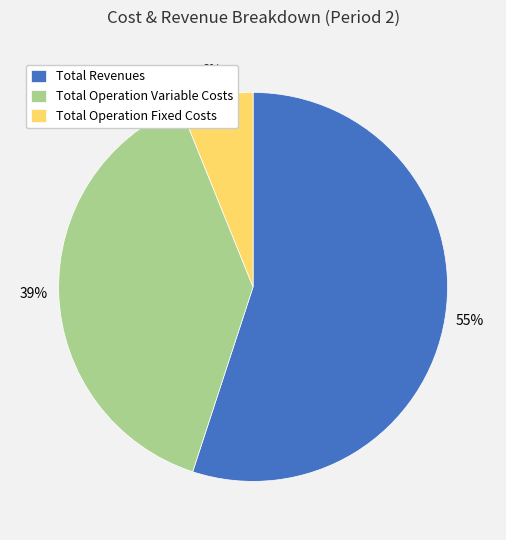

Combined, do Total Operation Variable Costs and Total Revenues account for over 50%?

Yes